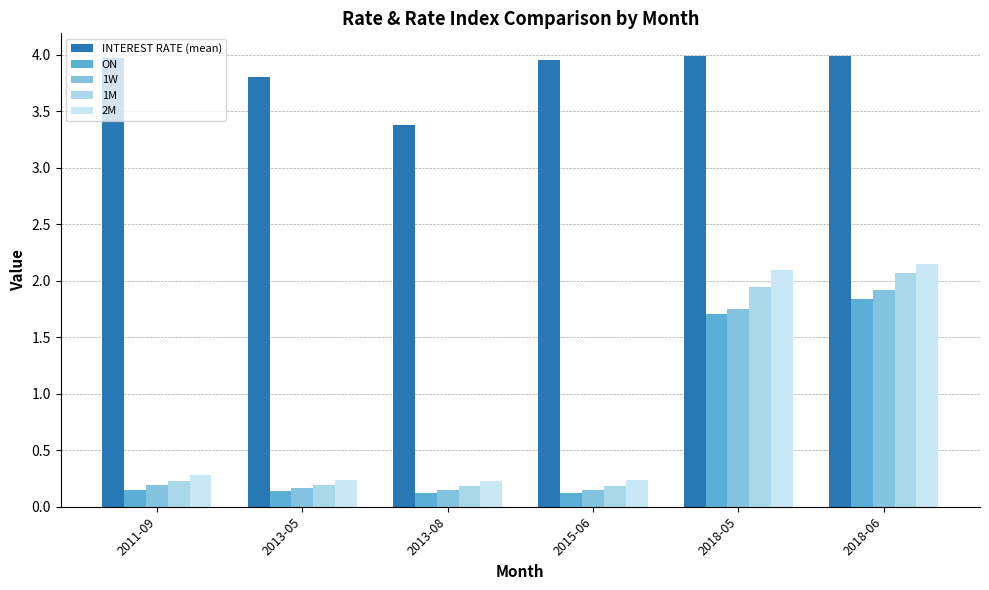

At which category does the chart reach its peak across all series?

2018-05